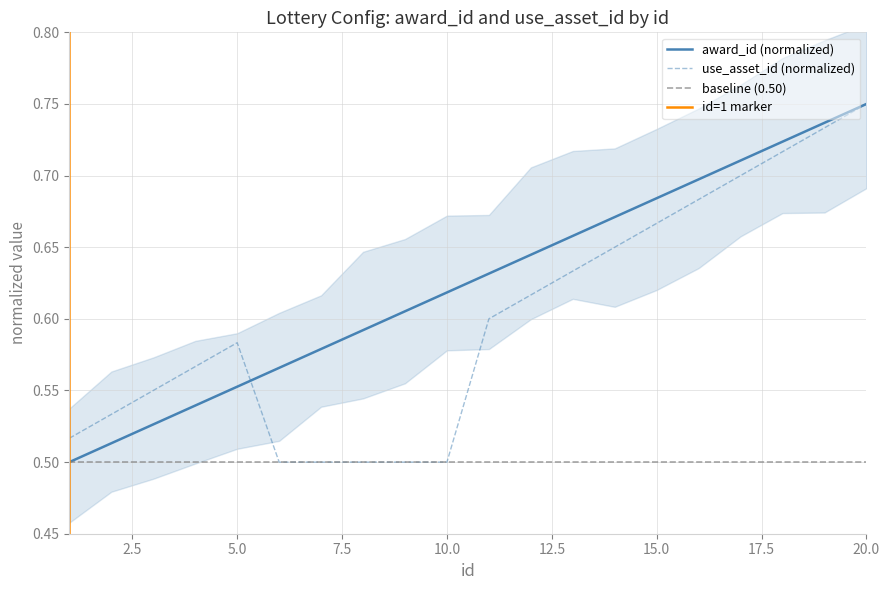

At how many categories does at least one series exceed 0?

20